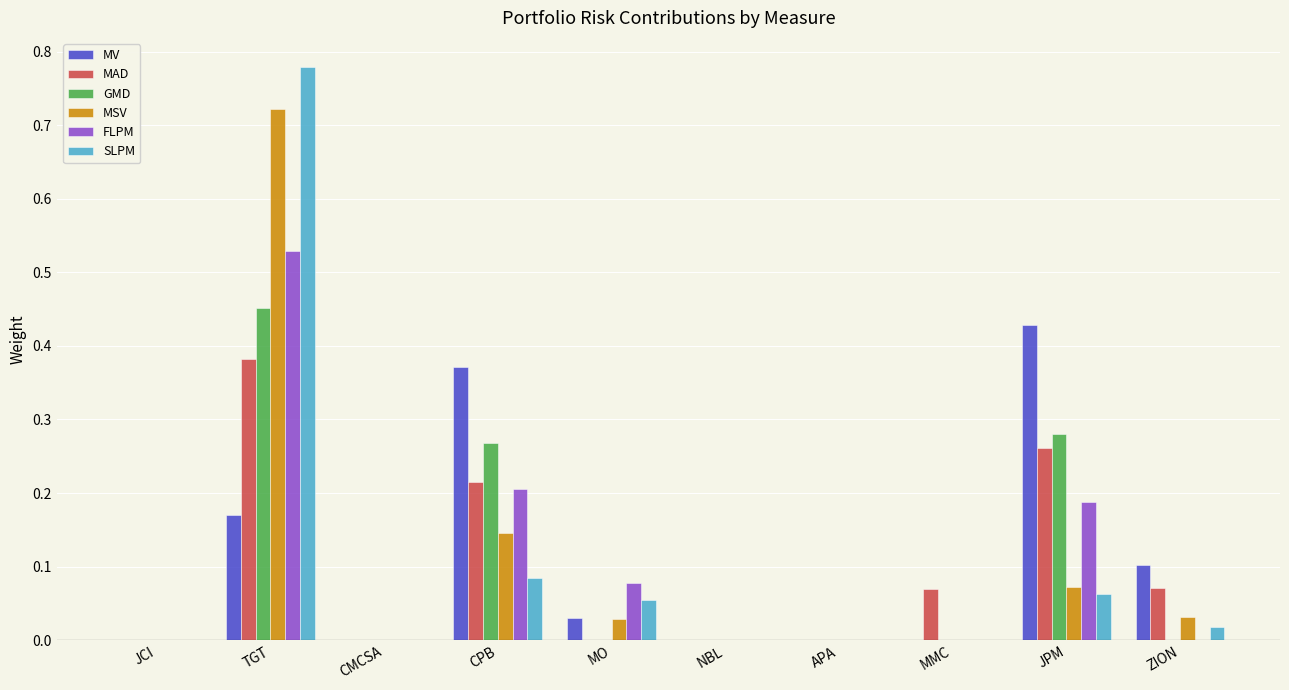

Which series changed the most between CMCSA and CPB?

MV